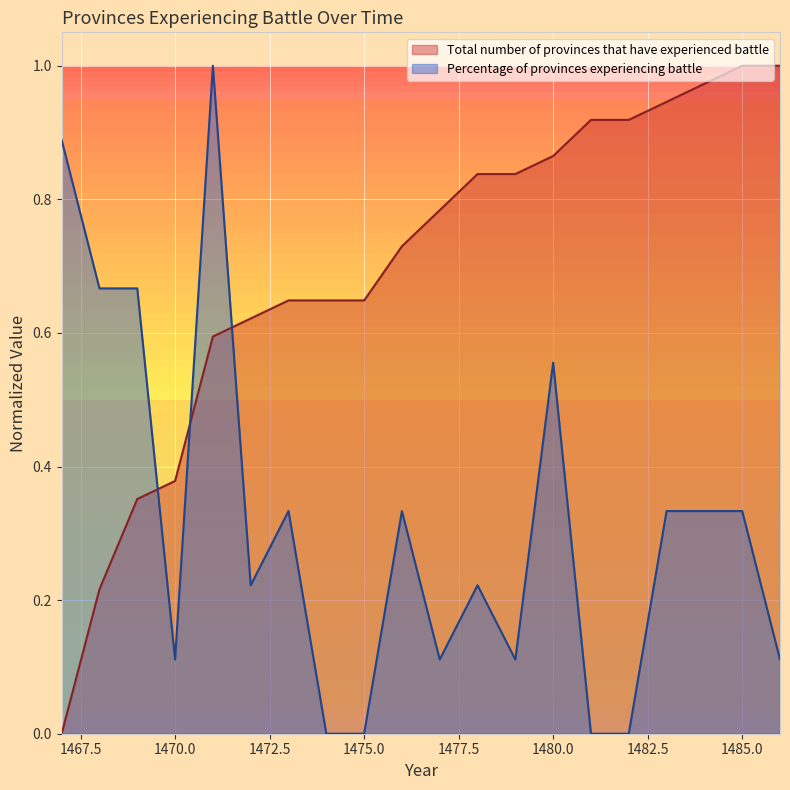

At 1484, list the series in order from largest to smallest.

Total number of provinces that have experienced battle, Percentage of provinces experiencing battle